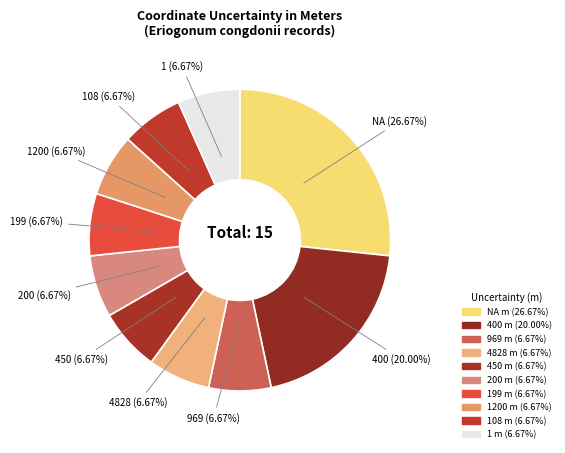

How many slices are in this pie chart?

10